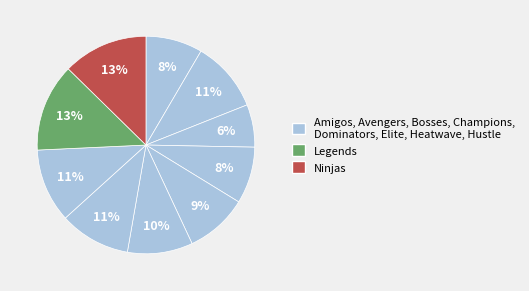

Which category has the smallest portion of the pie?

Bosses